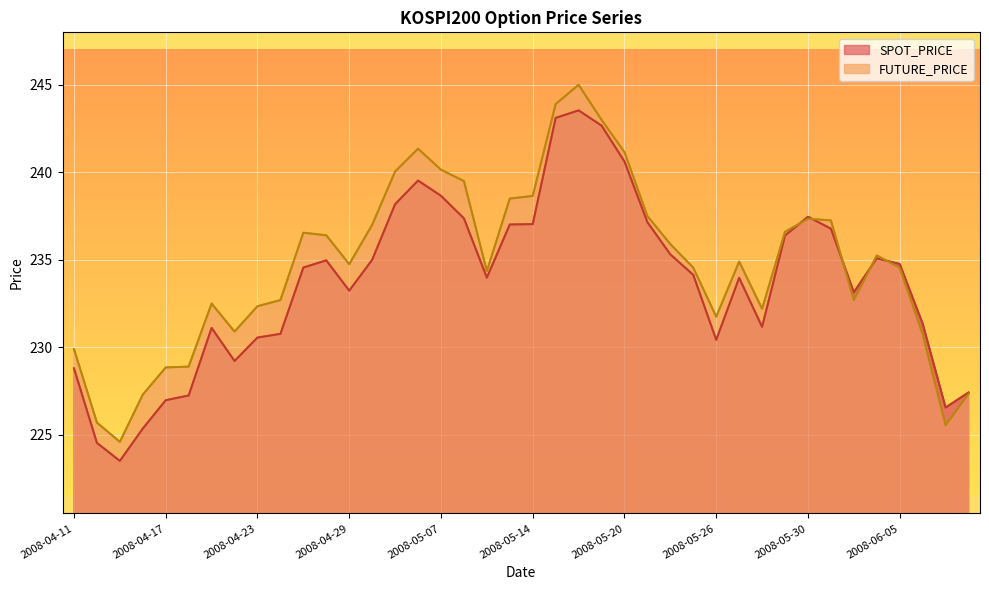

What is the sum of the SPOT_PRICE values at 2008-04-28 and 2008-06-03?

468.1